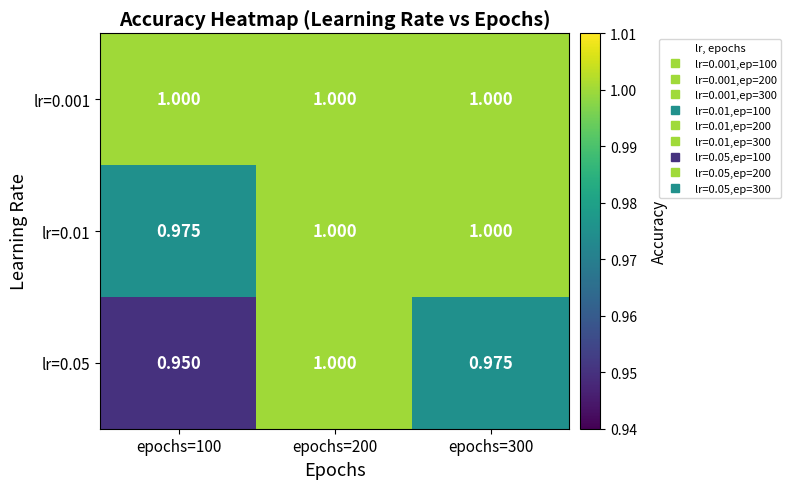

Is the value of lr=0.05 at epochs=300 greater than the value of lr=0.001 at epochs=100?

No